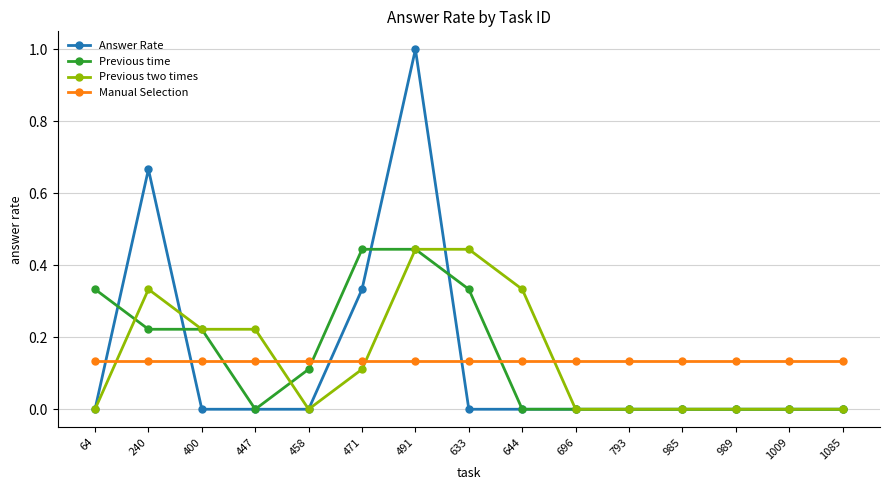

Does the chart display data point markers on the line(s)?

Yes